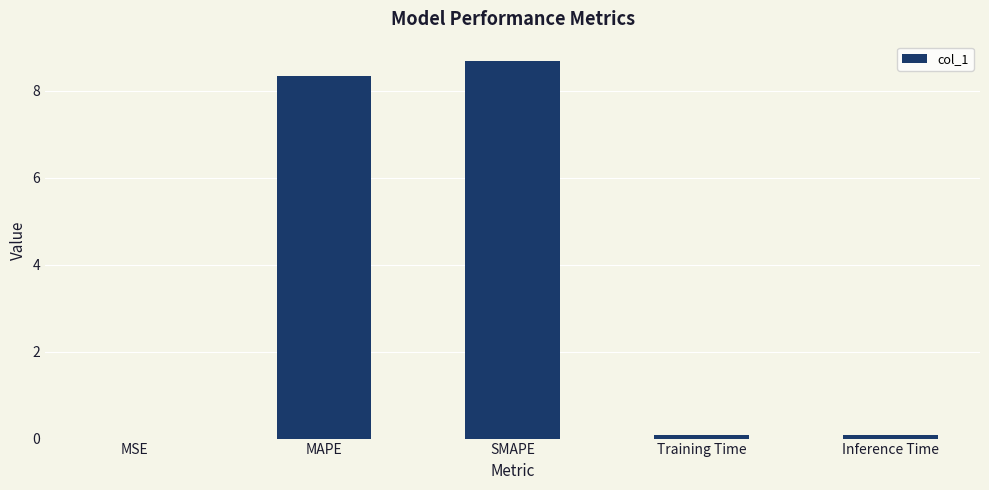

The chart shows a value of 8.7 at SMAPE. True or false?

True